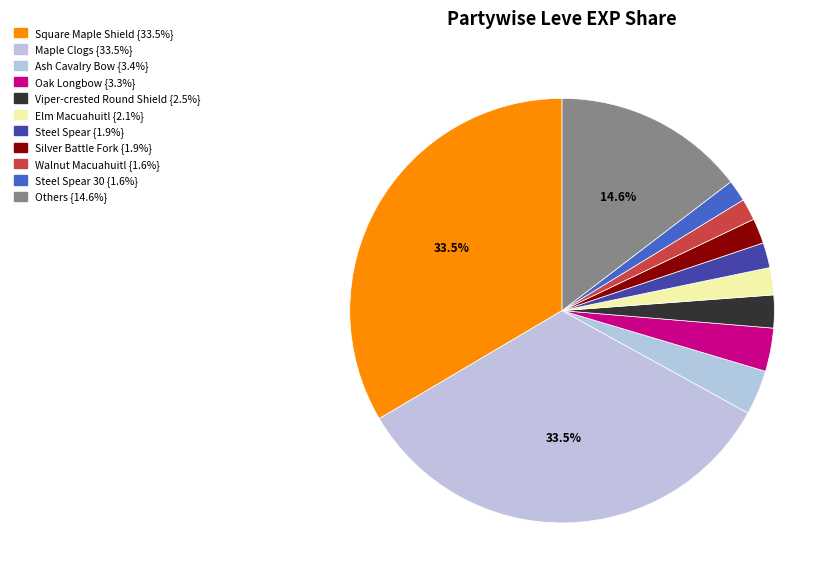

How many segments does this pie chart have?

11